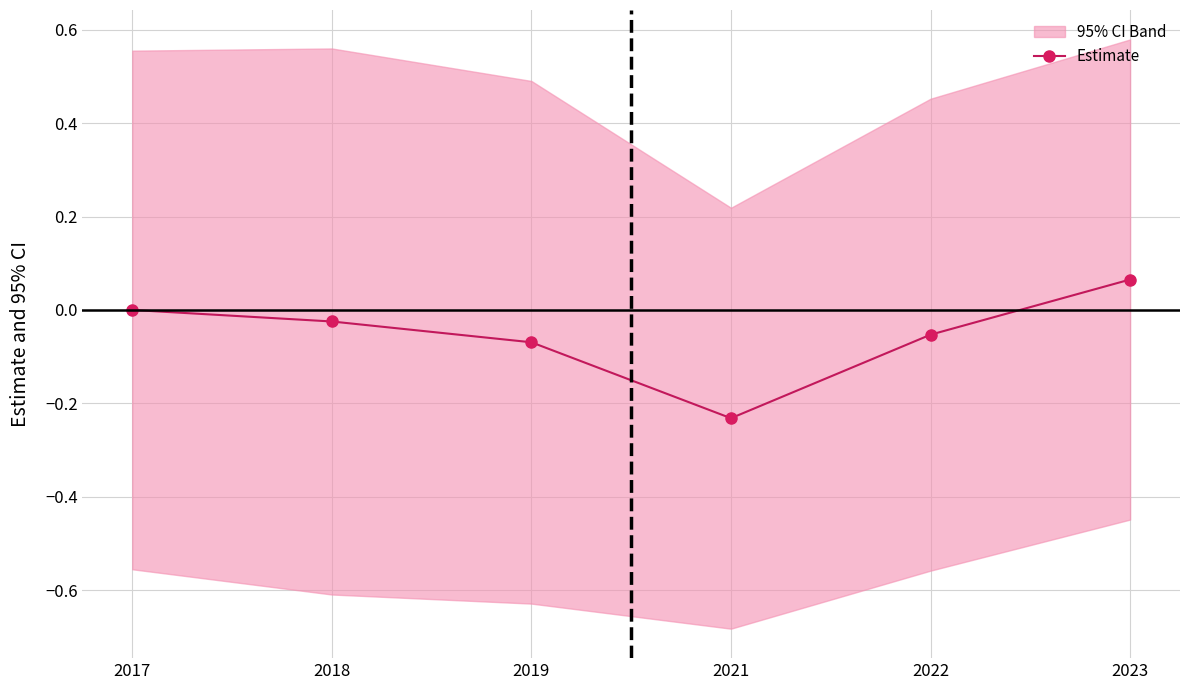

At which label is the value closest to 0?

2017